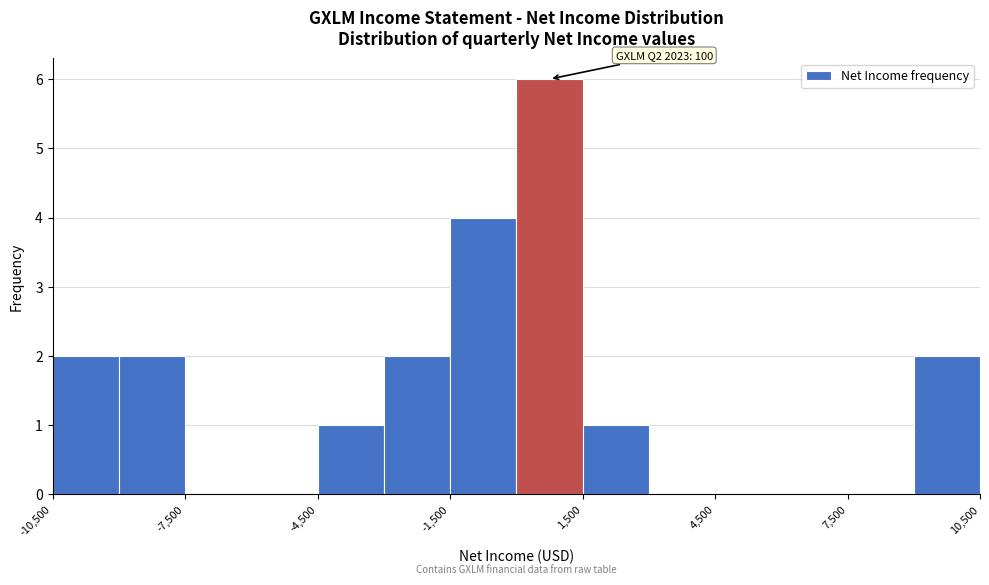

Around what value on the x-axis is the tallest bar? Give the approximate position of its centre, as read against the axis.

1000